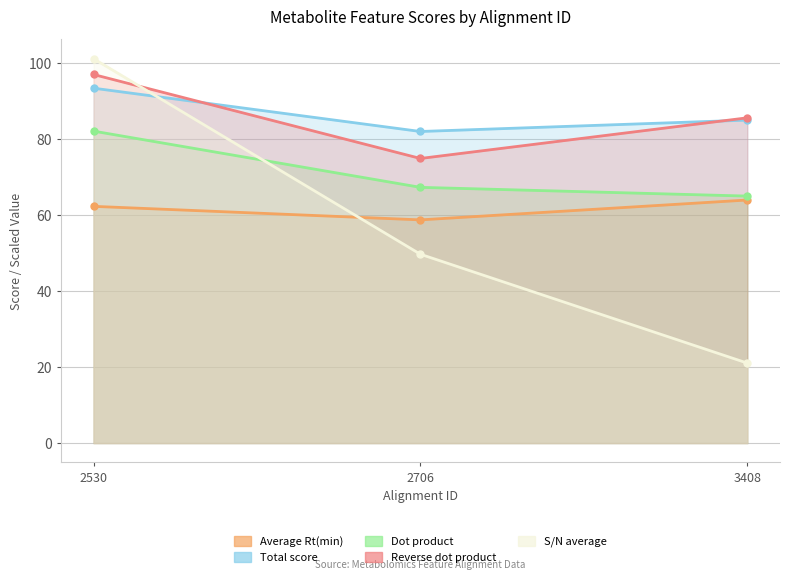

What are all the series names shown in the legend?

Average Rt(min), Total score, Dot product, Reverse dot product, S/N average